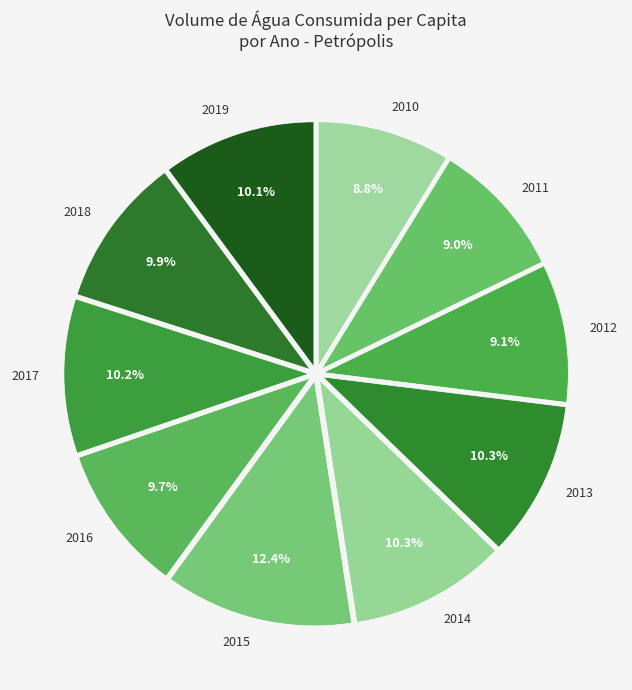

What is the total percentage of 2017 and 2016?

19.9%